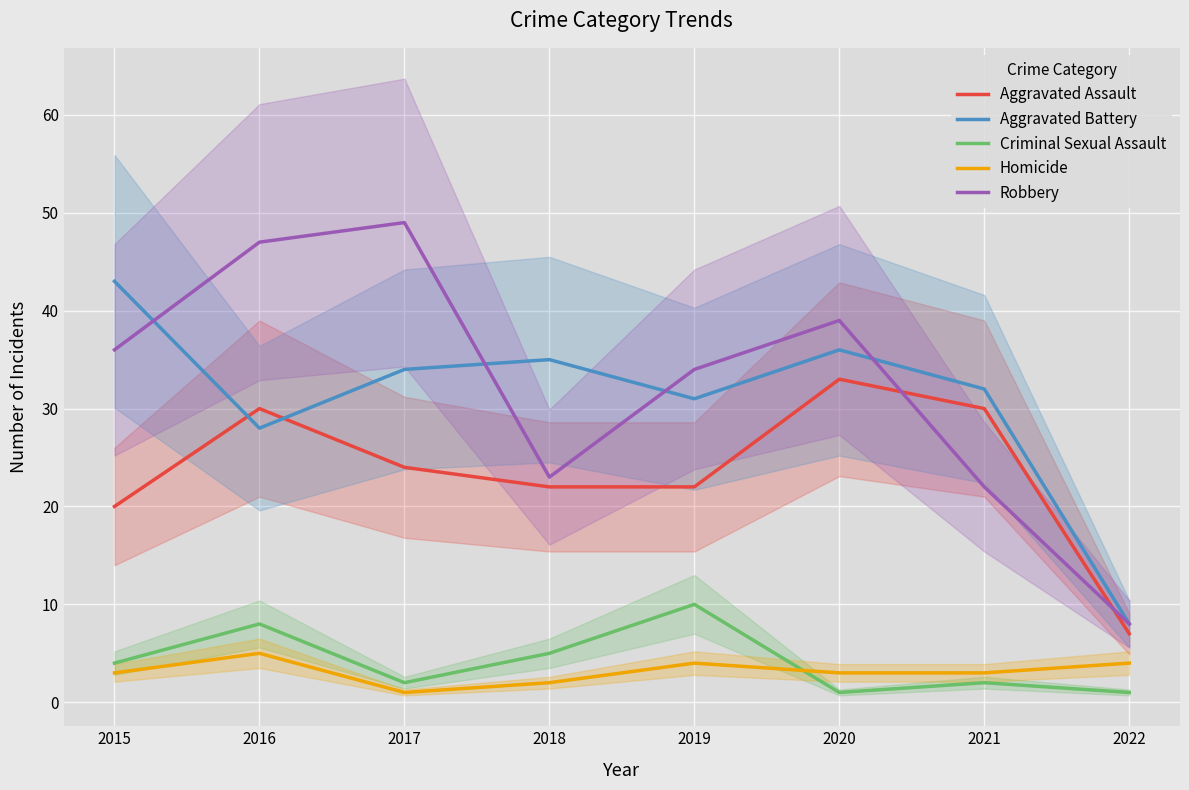

Rank the categories by Aggravated Battery value from lowest to highest.

2022, 2016, 2019, 2021, 2017, 2018, 2020, 2015